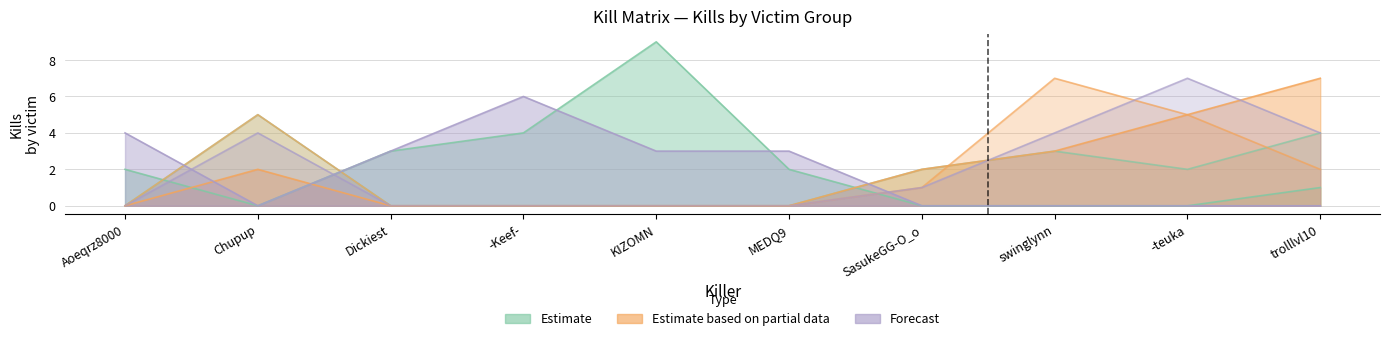

How many swinglynn values are between 0 and 3?

8